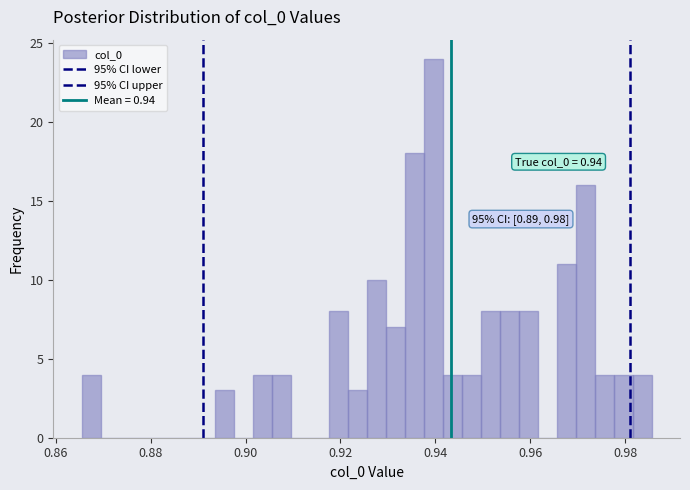

Around what value on the x-axis is the tallest bar? Give the approximate position of its centre, as read against the axis.

0.940